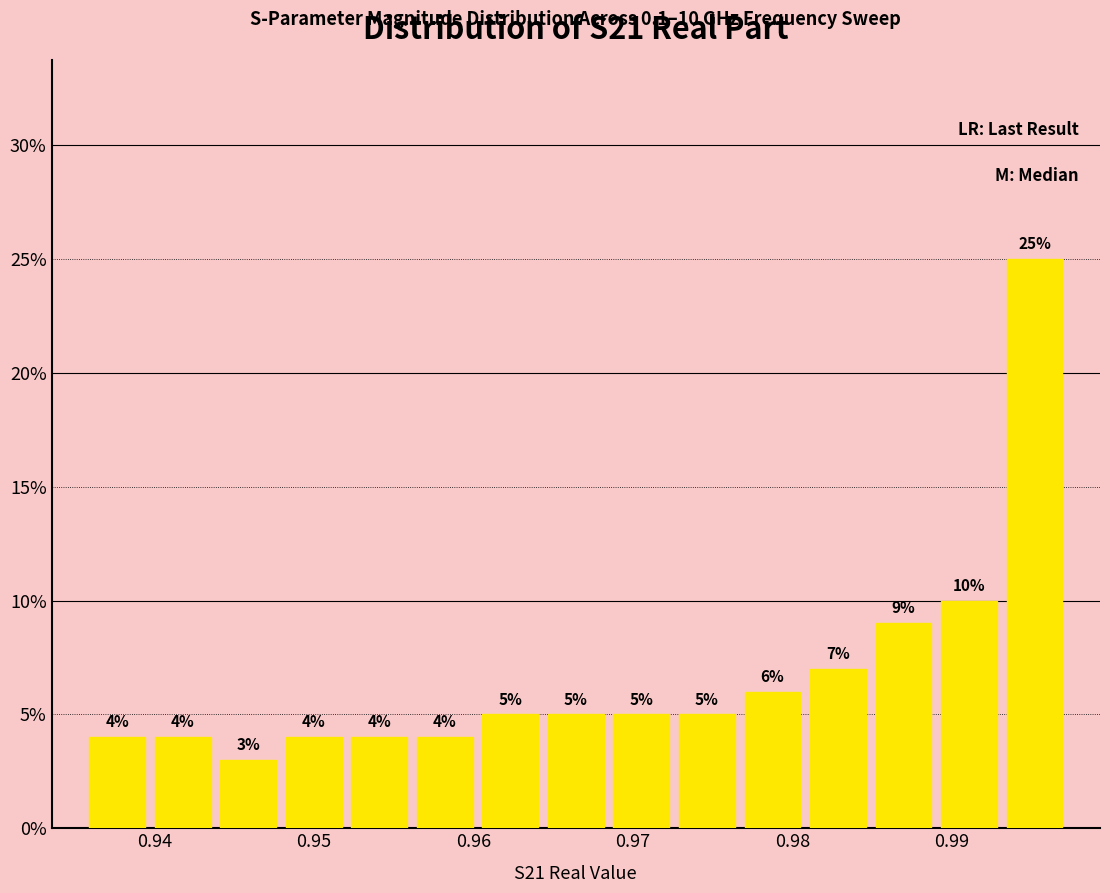

Reading left to right, transcribe this chart: for each bar, give the range it covers on the x-axis and its height. The bar edges are not printed on the chart, so give them approximately, as read against the axis.

0.936 to 0.940: 4
0.940 to 0.944: 4
0.944 to 0.948: 3
0.948 to 0.952: 4
0.952 to 0.956: 4
0.956 to 0.960: 4
0.960 to 0.964: 5
0.964 to 0.968: 5
0.968 to 0.973: 5
0.973 to 0.977: 5
0.977 to 0.981: 6
0.981 to 0.985: 7
0.985 to 0.989: 9
0.989 to 0.993: 10
0.993 to 0.997: 25